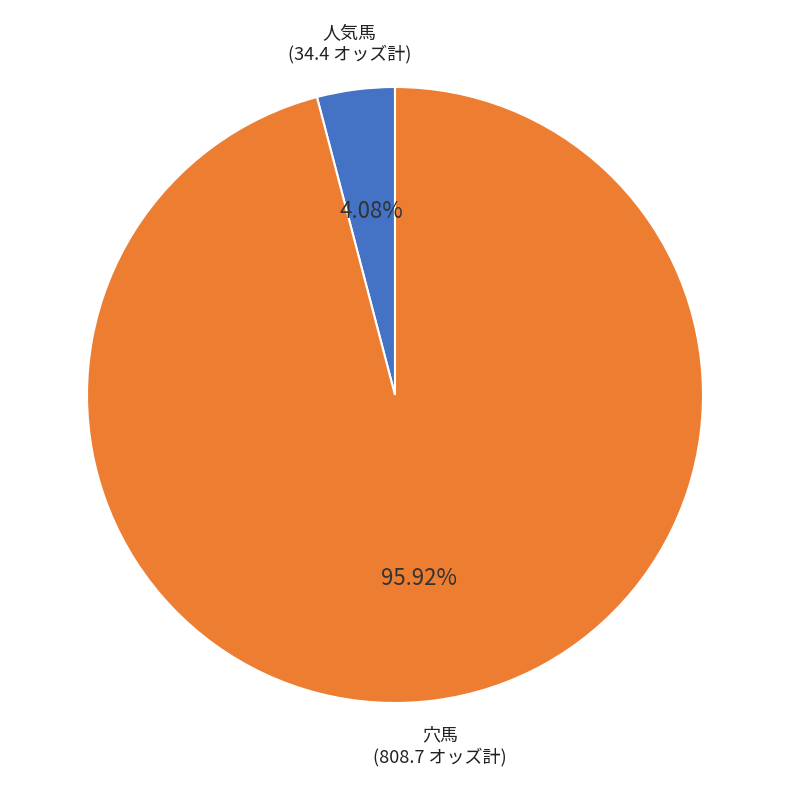

Does any single category account for the majority?

Yes